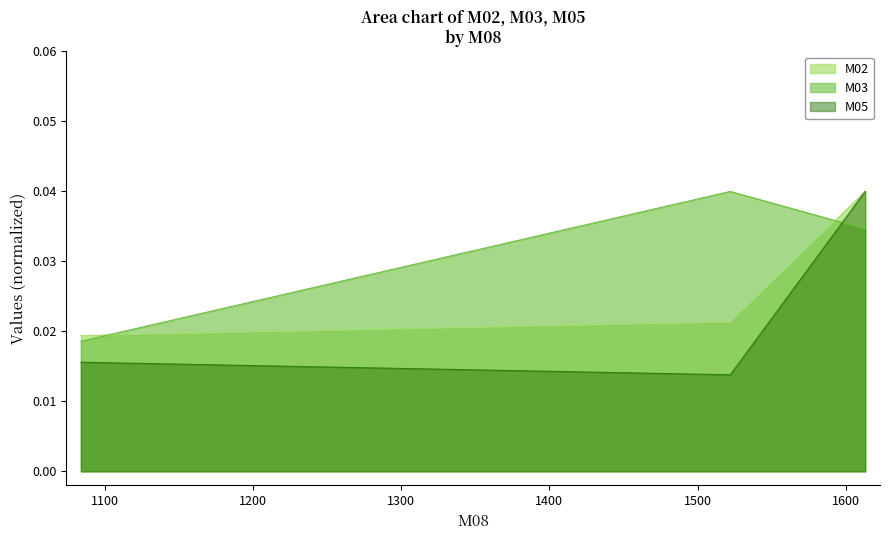

List the series in order of their overall mean, highest first.

M03, M02, M05